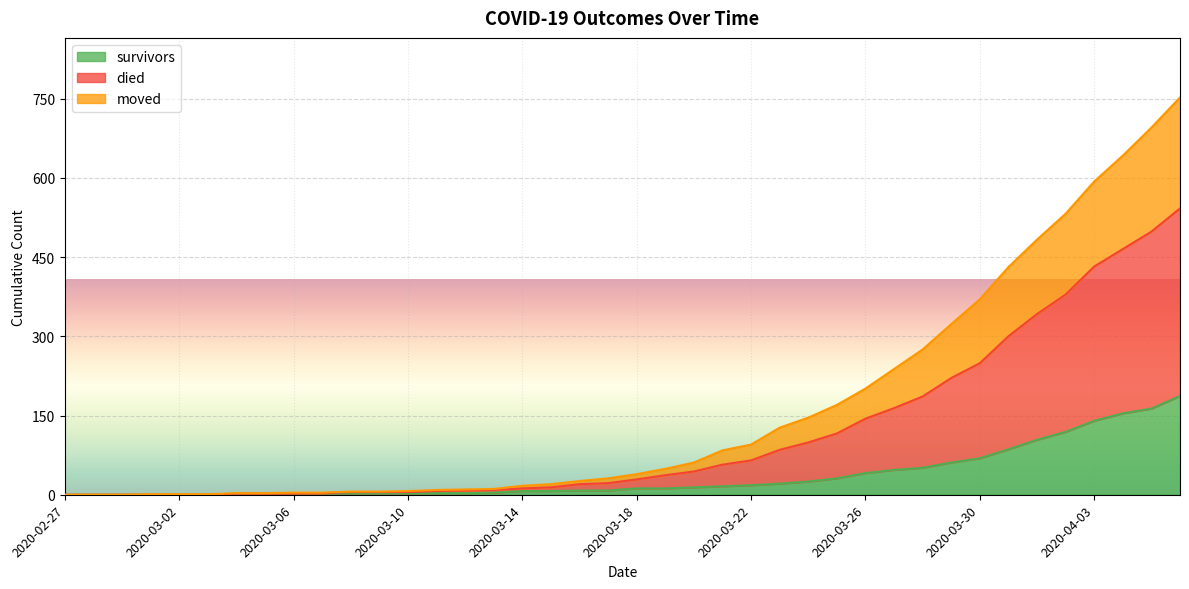

True or false: survivors and moved intersect in this chart.

False